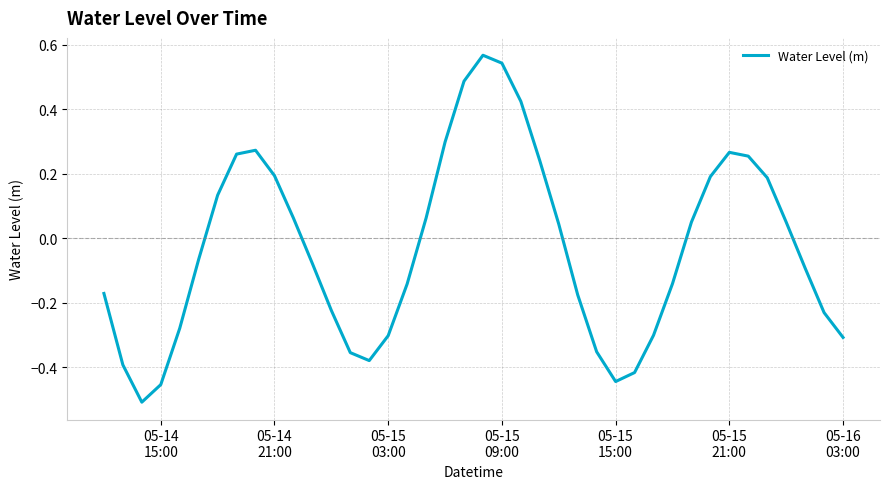

What is the difference between the maximum and minimum values?

1.1